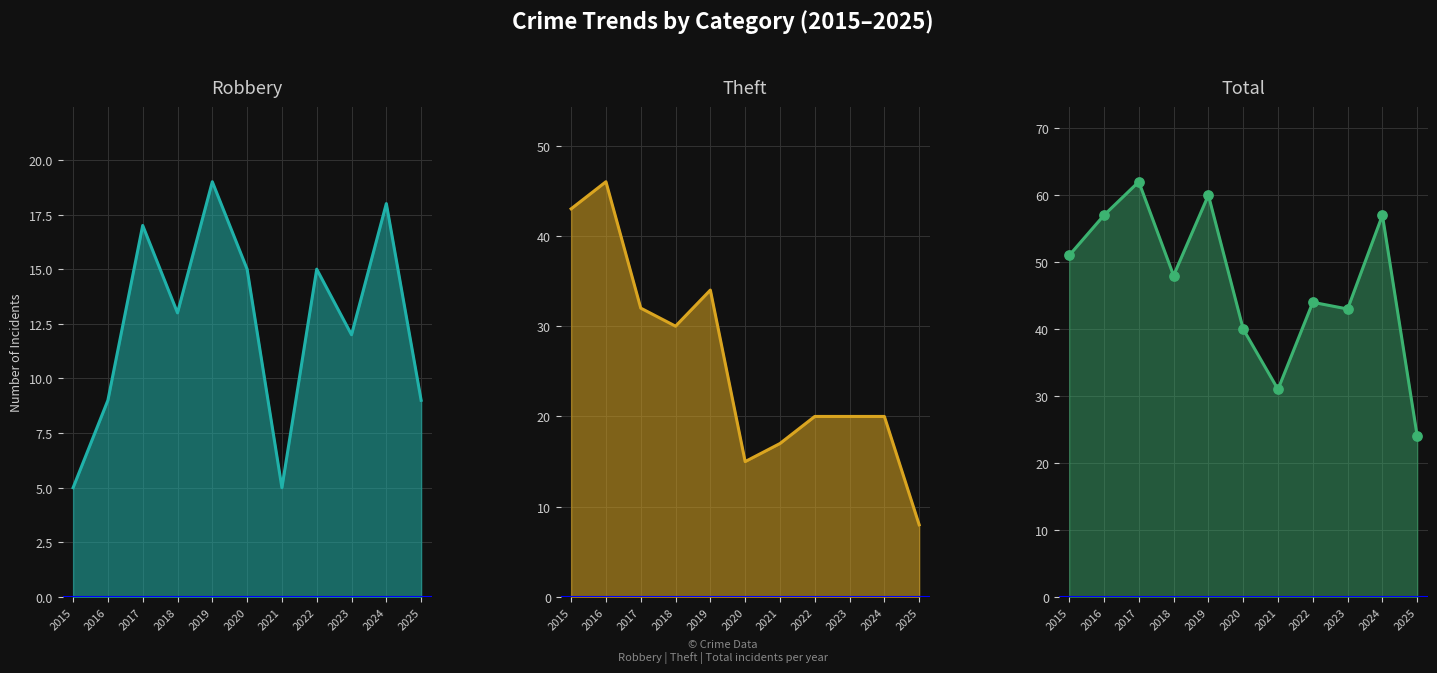

Which series has the largest total across all categories?

Total line